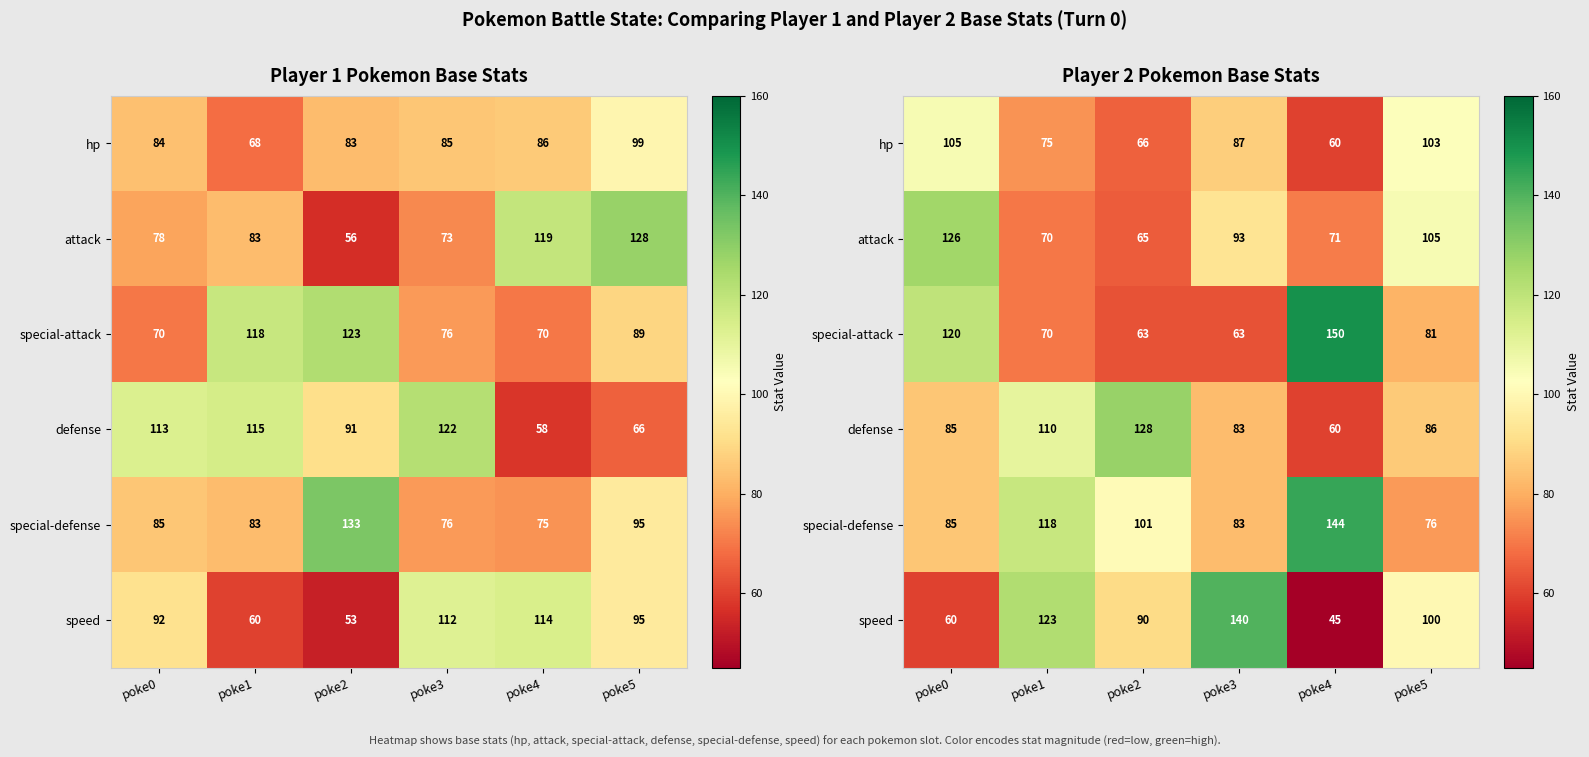

What is the approximate value of special-attack at poke5?

81